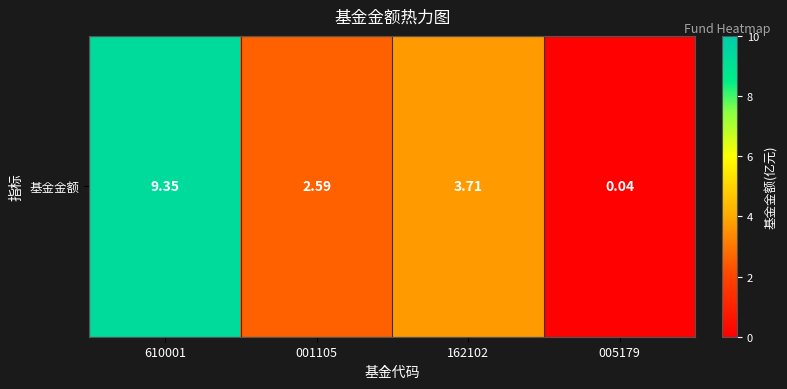

Where does the data first go above 3?

610001